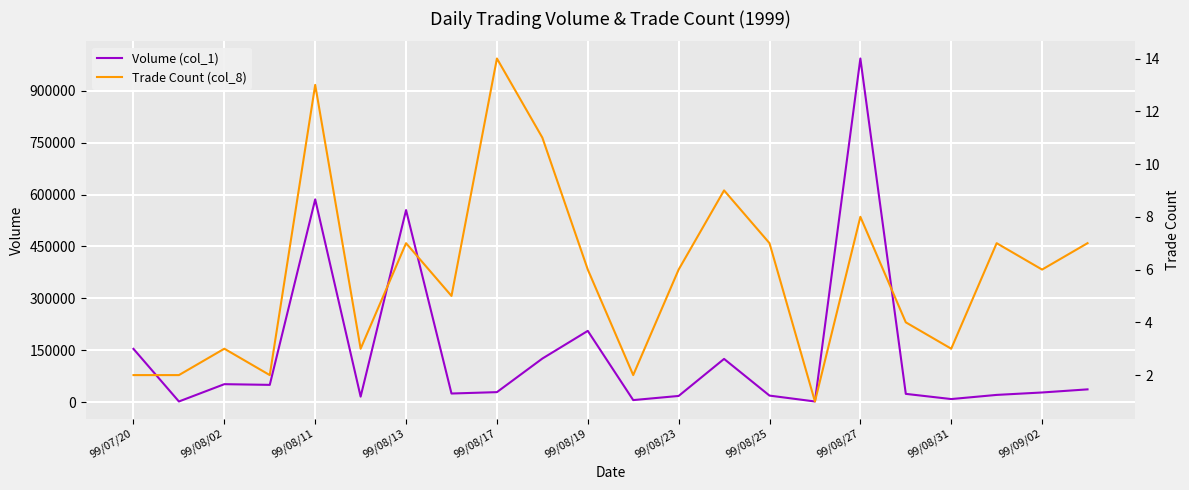

At which label does Volume (col_1) reach its peak?

99/08/27